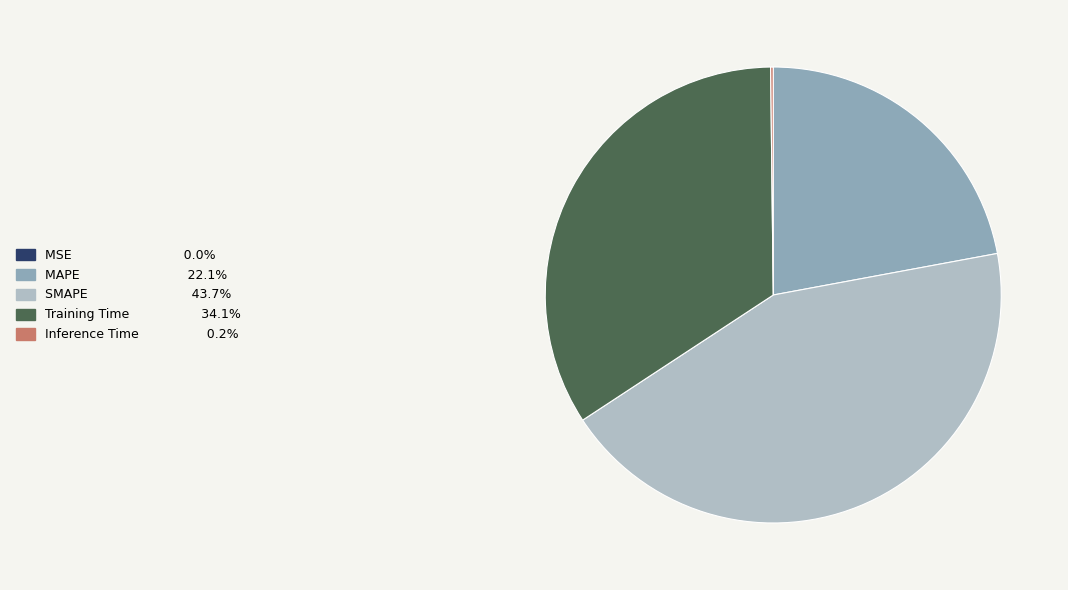

What is the ratio of the value at SMAPE to the value at Training Time?

1.3